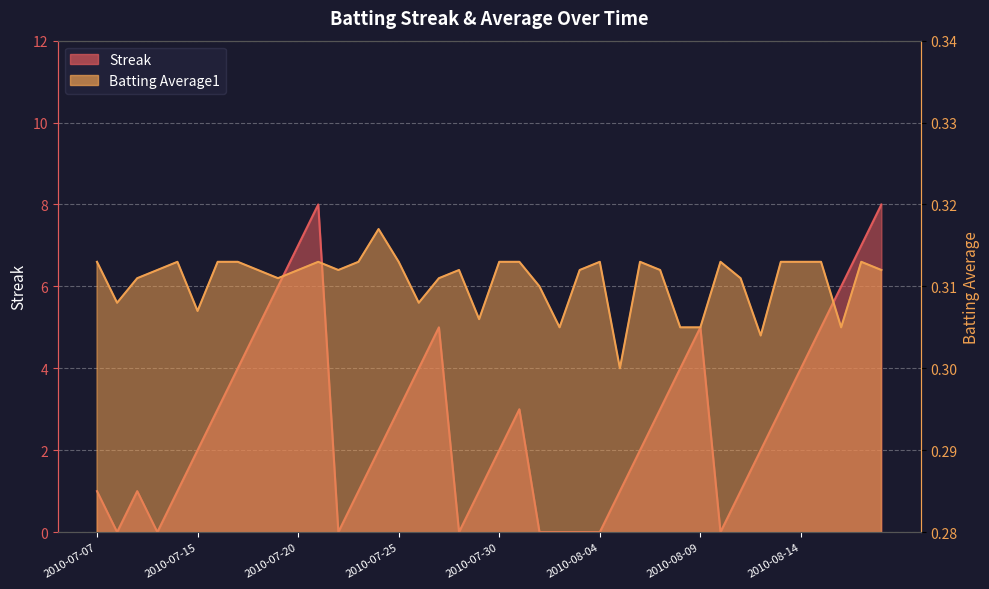

Does the chart display data point markers on the line(s)?

No